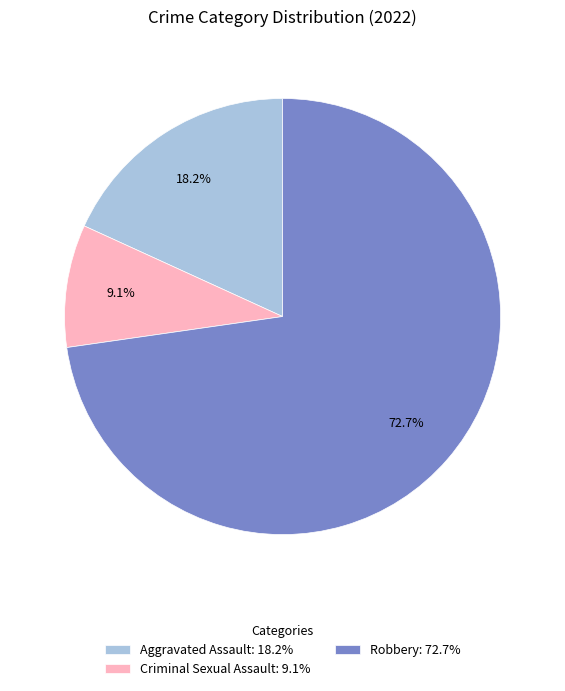

Rank the categories by value from lowest to highest.

Criminal Sexual Assault: 9.1%, Aggravated Assault: 18.2%, Robbery: 72.7%